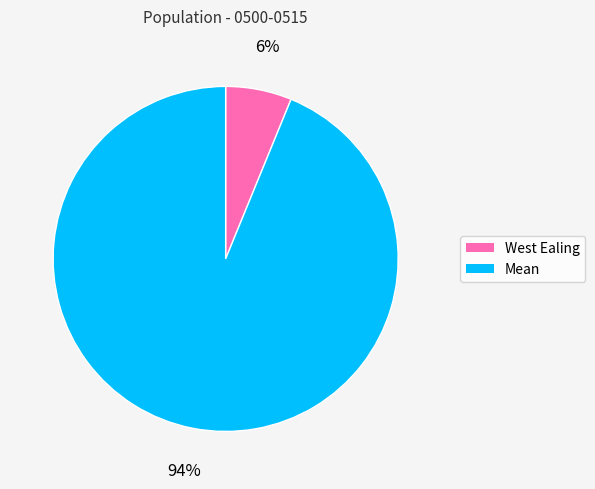

What percentage is the Mean slice, to the nearest percent?

94%